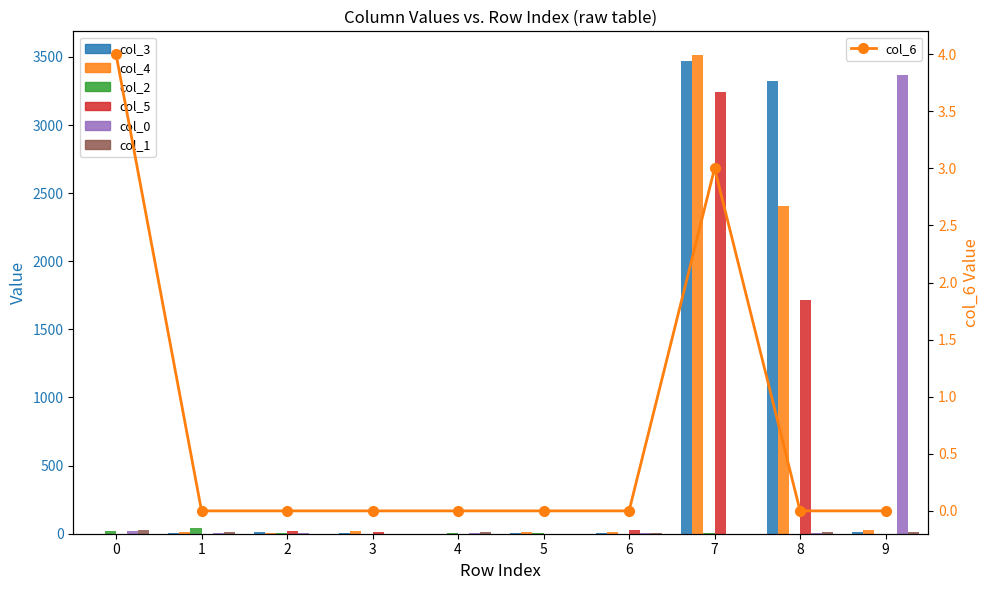

Between 1 and 8, which is larger?

8